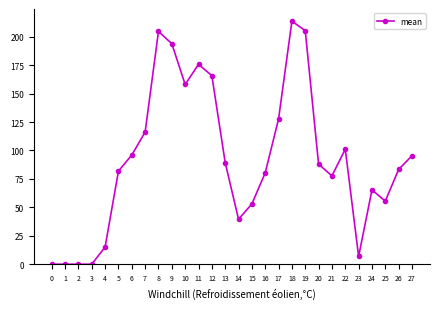

How many categories are shown in the chart?

28